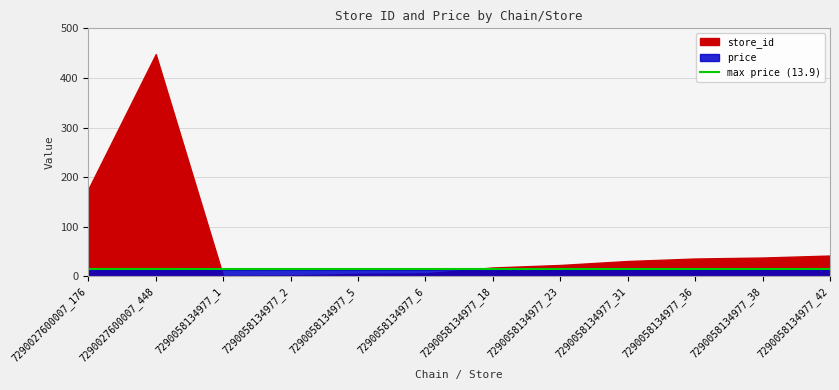

What is the label of the 9th point from the left?

7290058134977_31